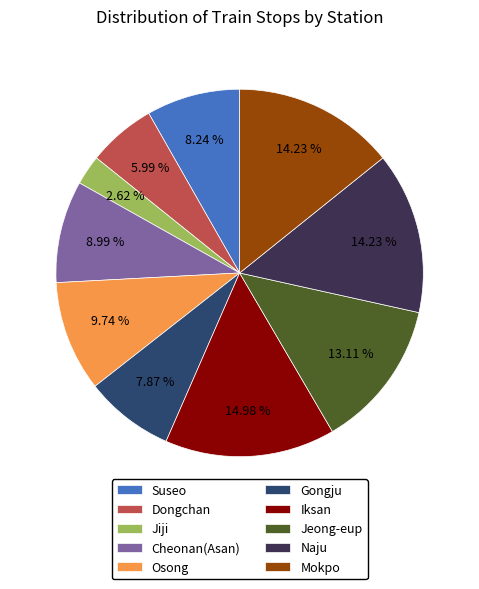

Is the sum of Iksan and Gongju greater than half?

No